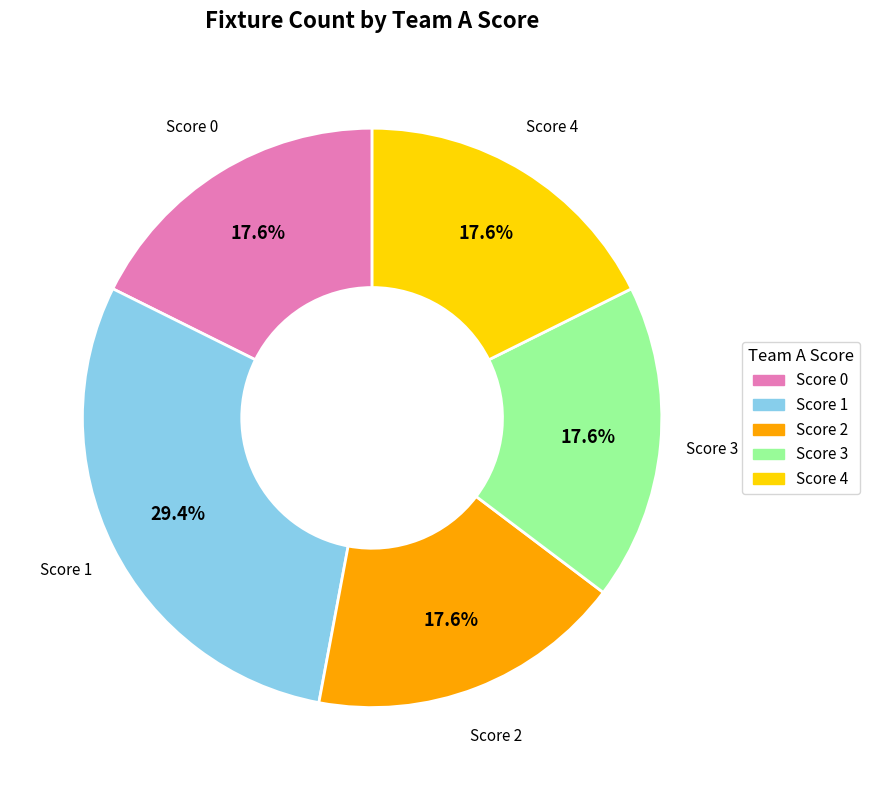

Is there any slice that represents more than half of the pie?

No